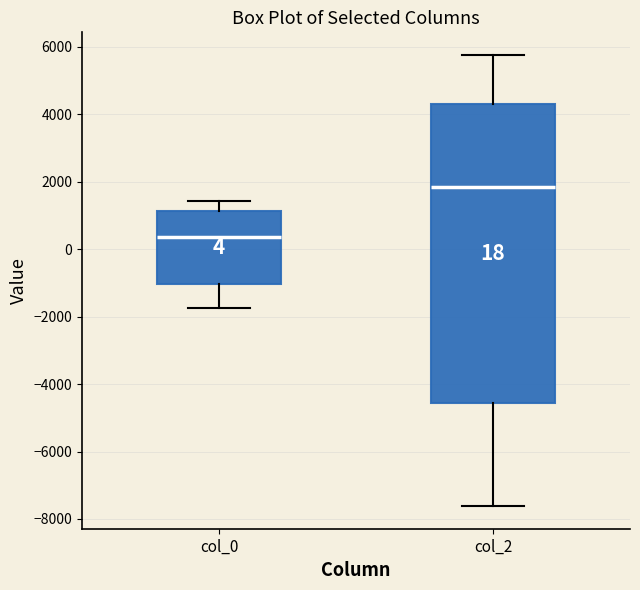

Comparing the boxes themselves (not the whiskers), which one is the tallest?

col_2